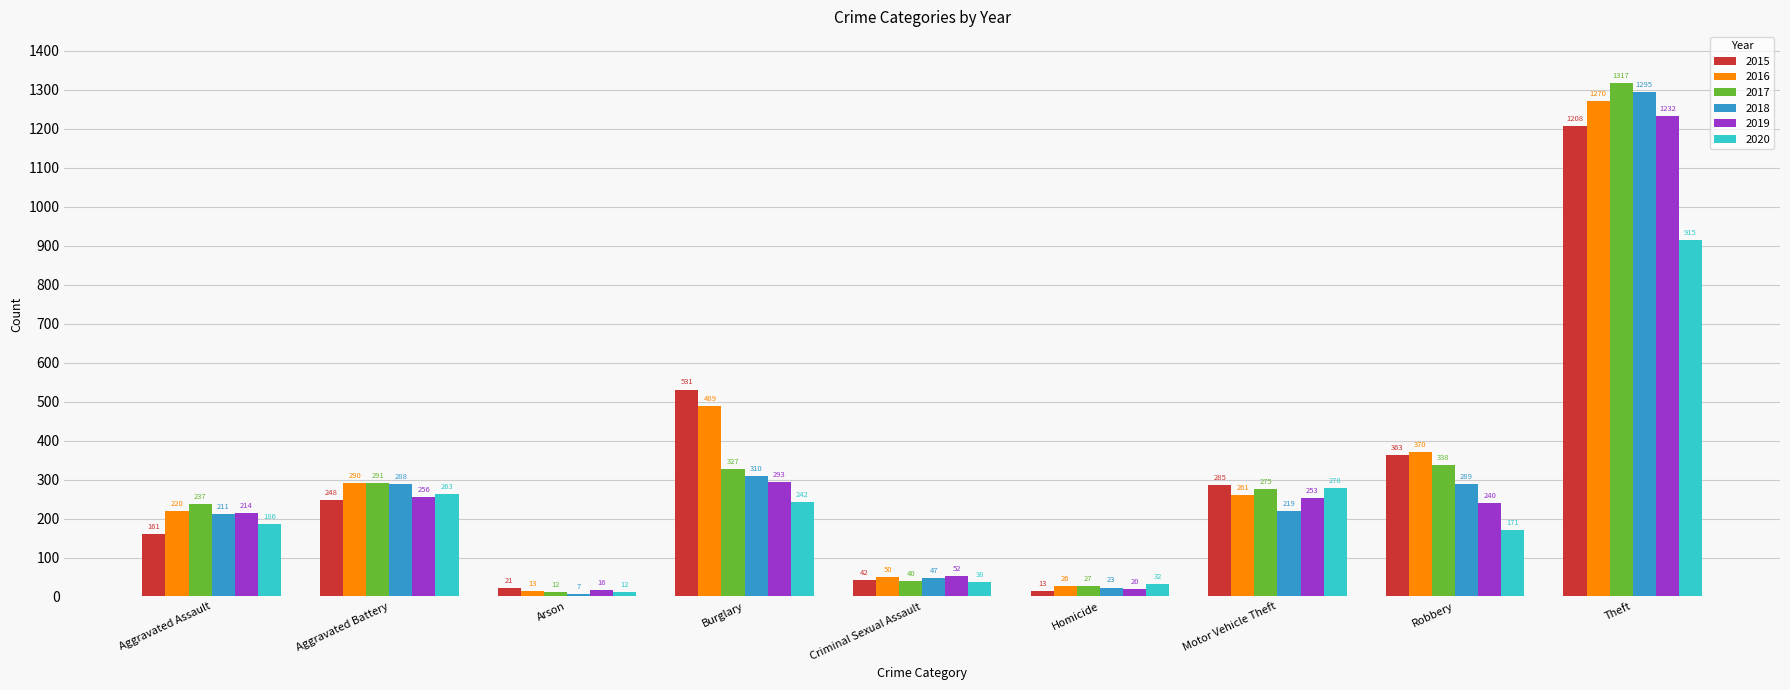

How many data points in 2016 are less than 261?

4